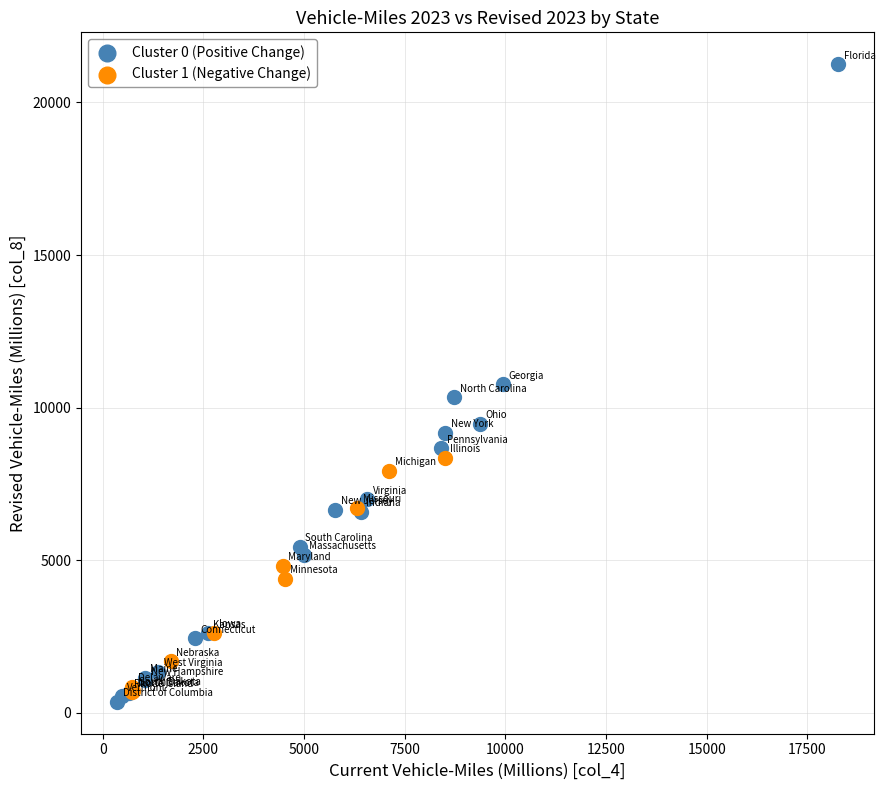

Which series has the largest Y range (max minus min)?

Cluster 0 (Positive Change)